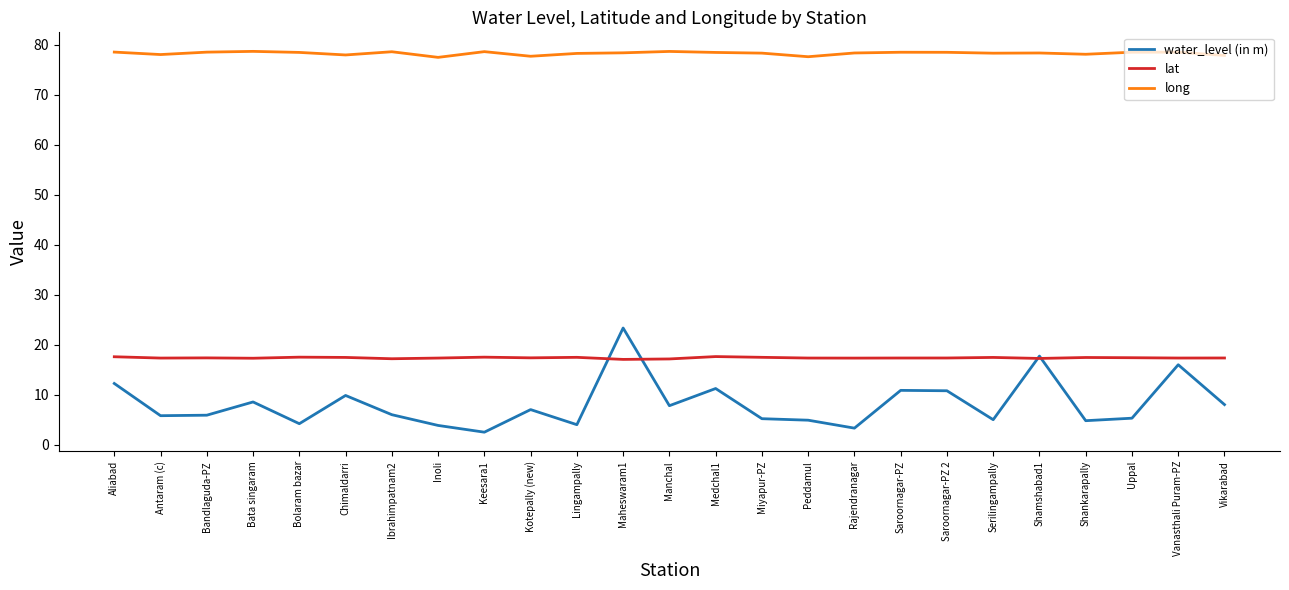

How many lines are shown in the chart?

3